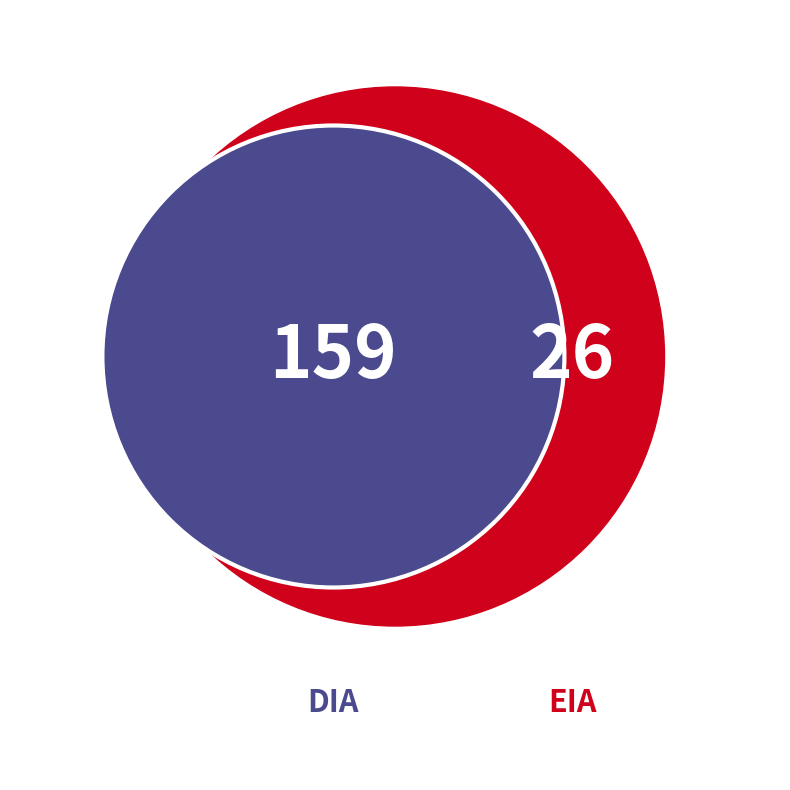

Rank the categories by value from highest to lowest.

DIA, EIA